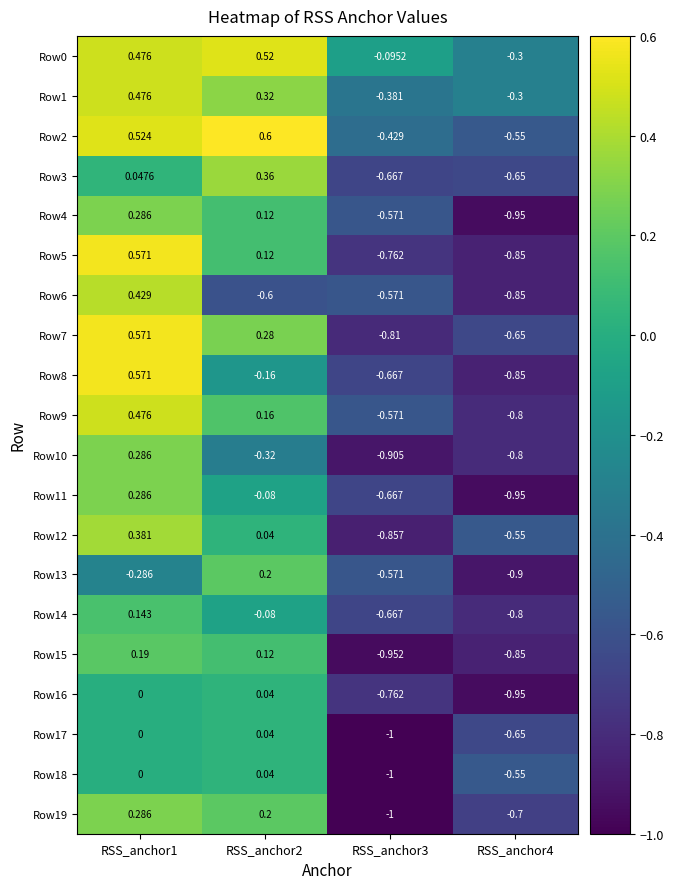

What is the minimum value shown in the chart?

-1.0